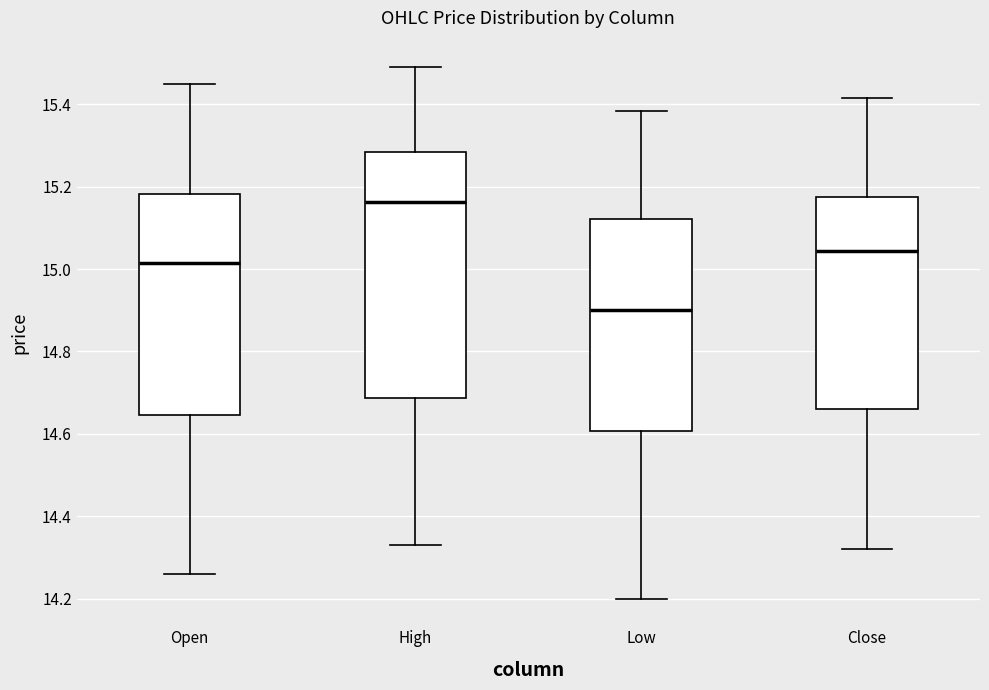

Reading left to right, transcribe this box plot: for each box, give where its median line is, the range the box spans, and where its two whiskers end, as read against the y-axis. The values are not printed on the chart, so give them approximately, as read against the axis.

Open: median 15.02, box 14.64 to 15.18, whiskers 14.26 to 15.46
High: median 15.16, box 14.68 to 15.28, whiskers 14.34 to 15.50
Low: median 14.90, box 14.60 to 15.12, whiskers 14.20 to 15.38
Close: median 15.04, box 14.66 to 15.18, whiskers 14.32 to 15.42